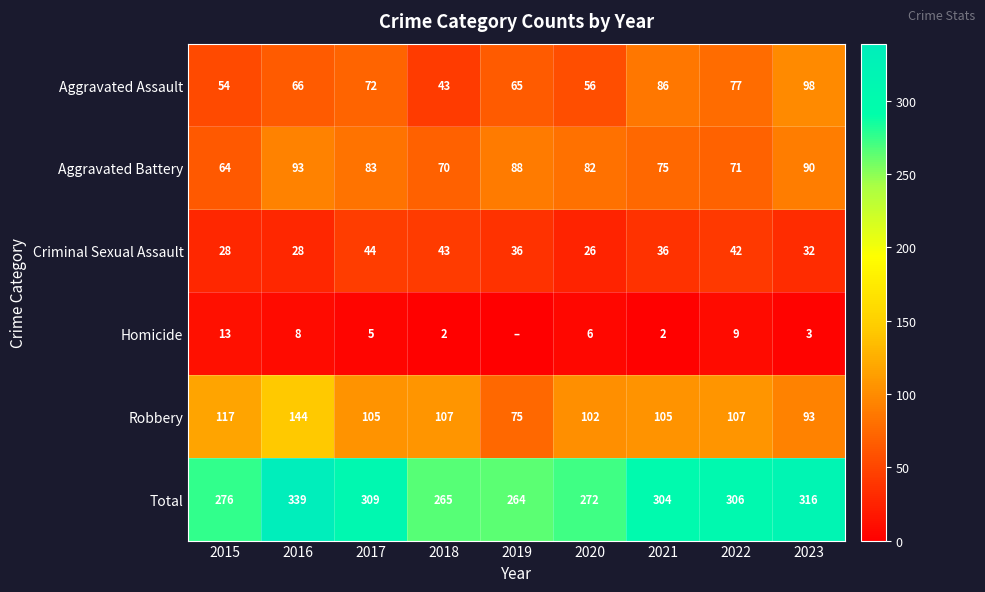

Is the value of Total at 2023 greater than the value of Criminal Sexual Assault at 2022?

Yes